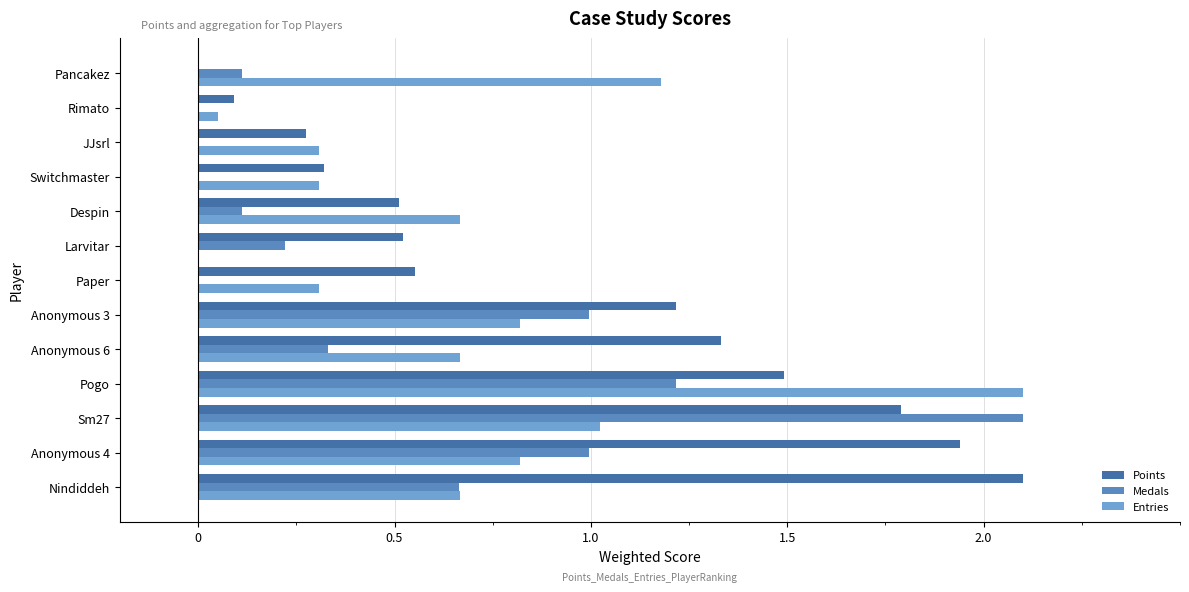

What are all the series names shown in the legend?

Points, Medals, Entries